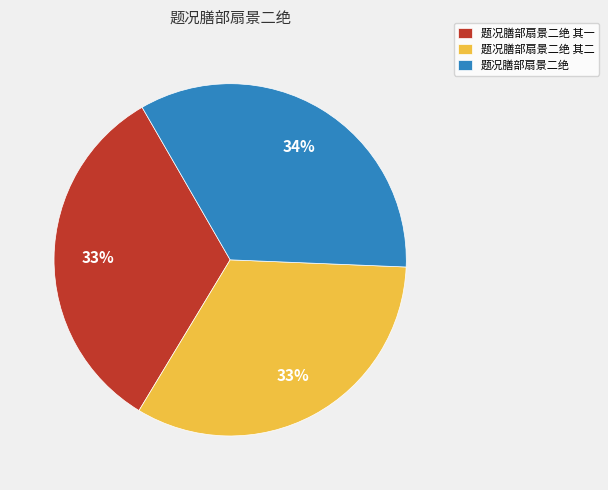

True or false: 题况膳部扇景二绝 其一 accounts for 33% of the total.

True